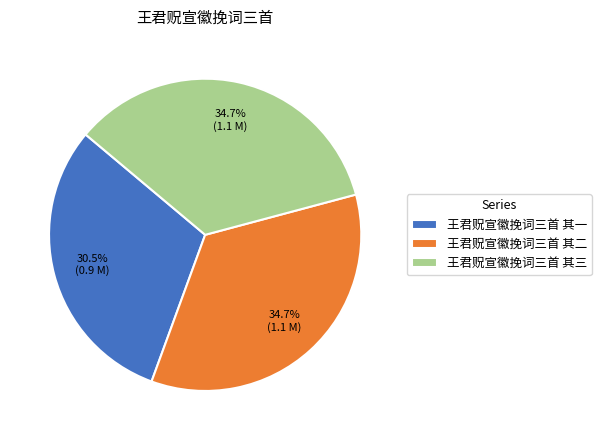

Count the number of slices in the pie.

3